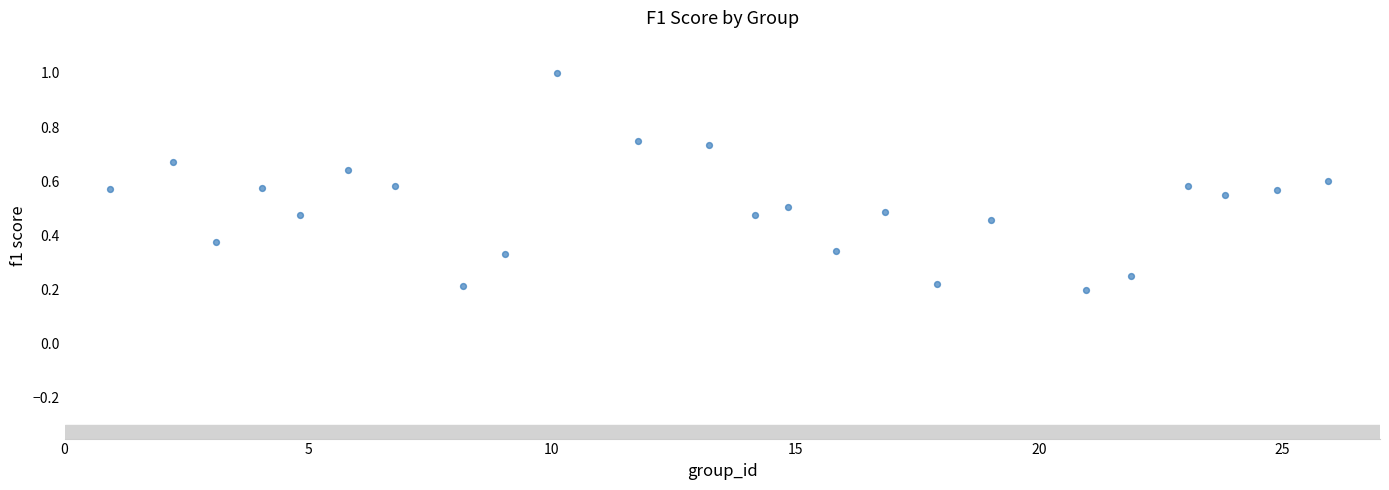

What is the range of X values (max minus min)?

25.0